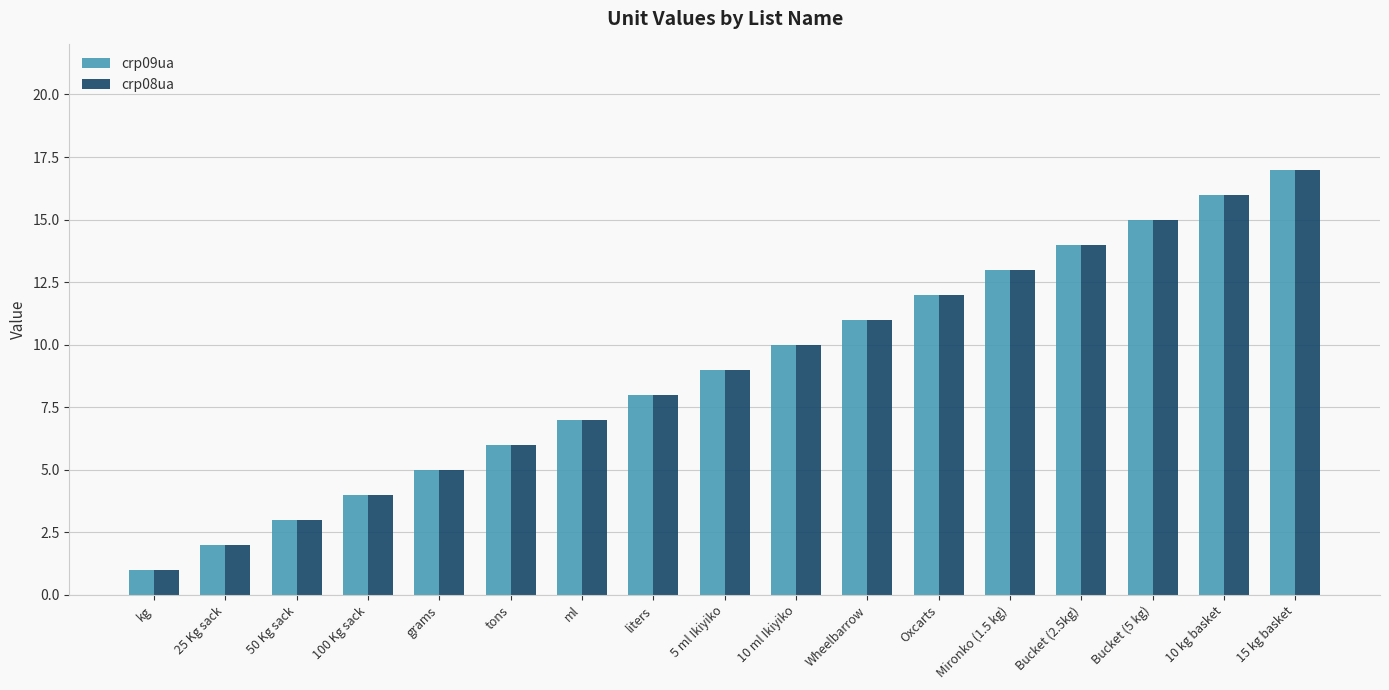

Which category has the lowest value across all series?

kg